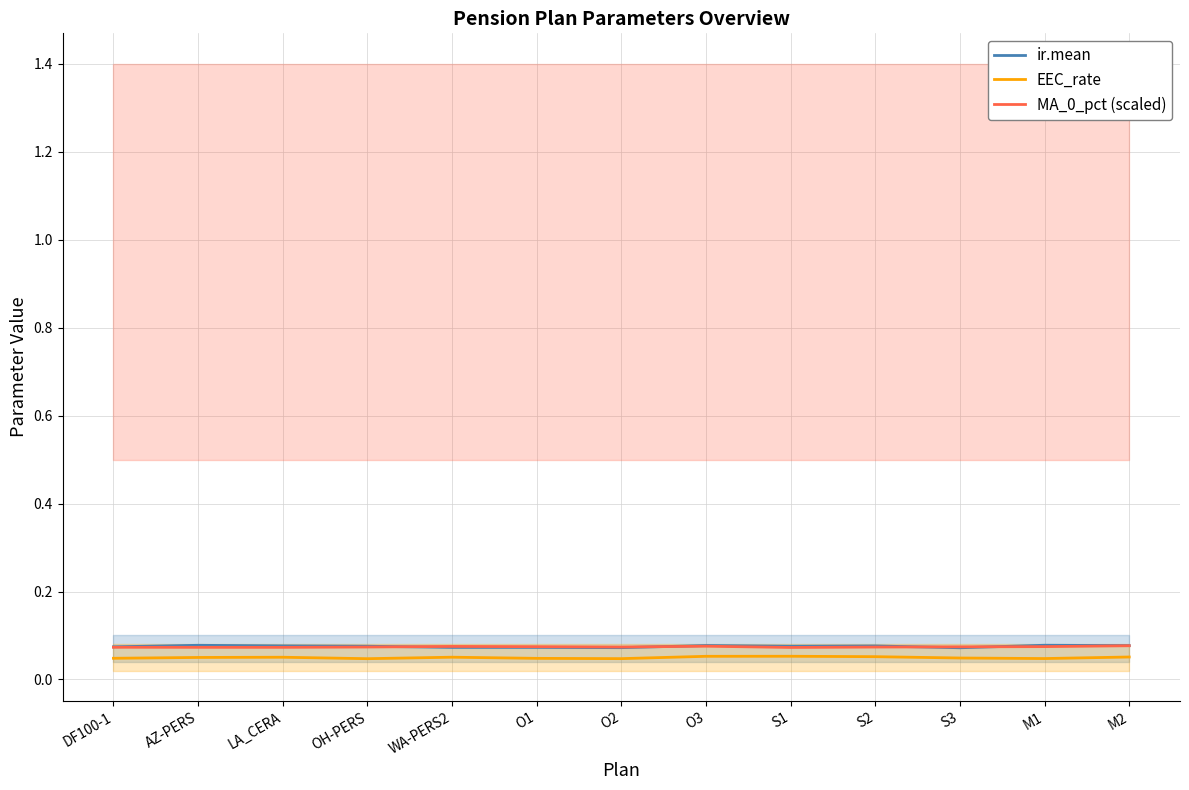

How many interior local valleys does the ir.mean series have?

3